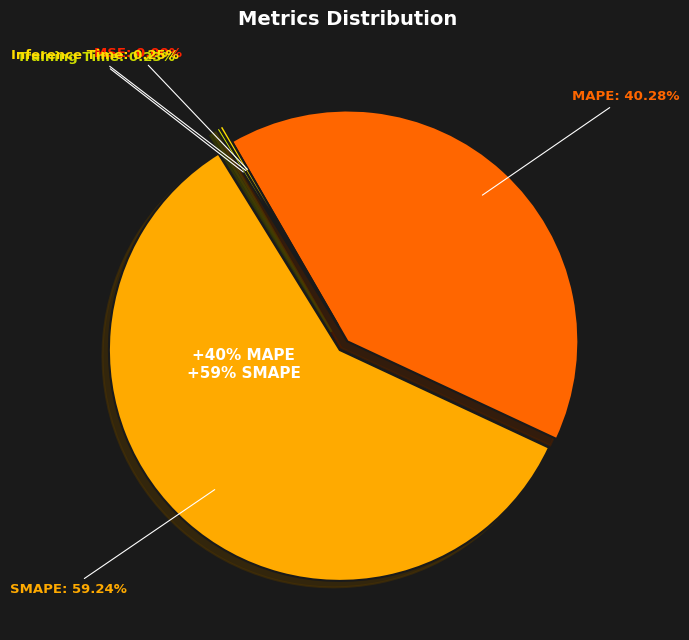

Is there any slice that represents more than half of the pie?

Yes